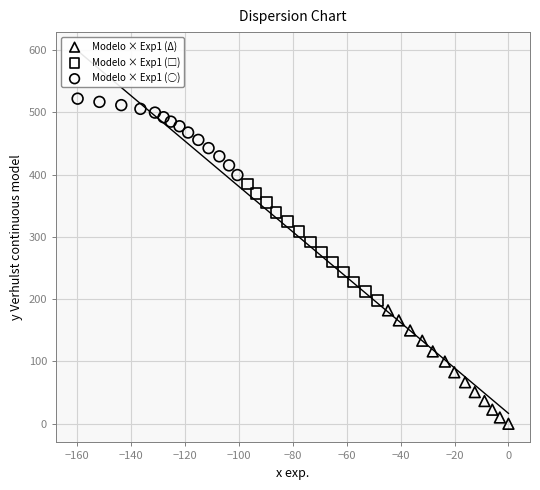

Which series contains the lowest Y value?

Modelo × Exp1 (Δ)